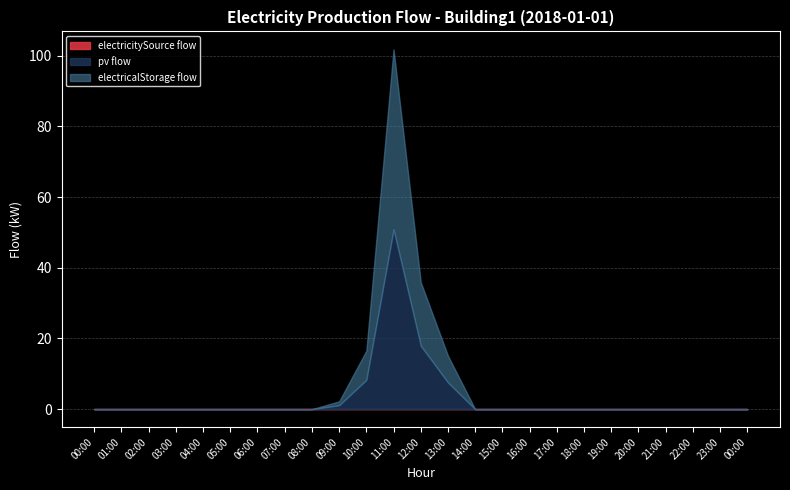

Which series has the largest range (max minus min)?

pv flow